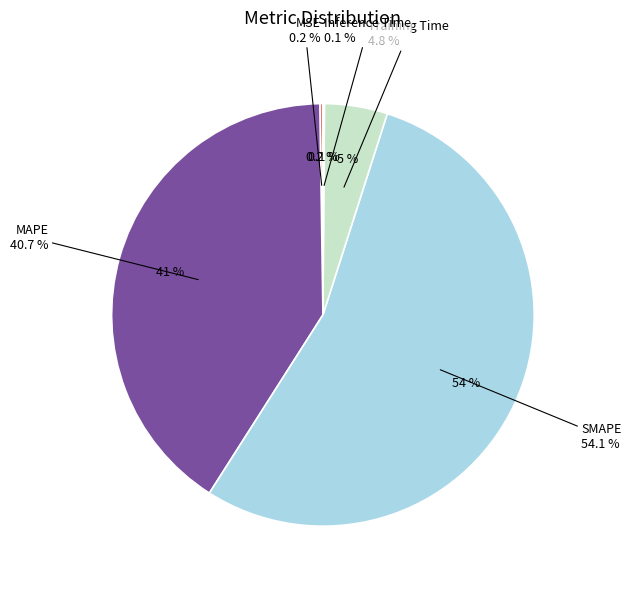

To the nearest percent, what is the average slice percentage?

20%